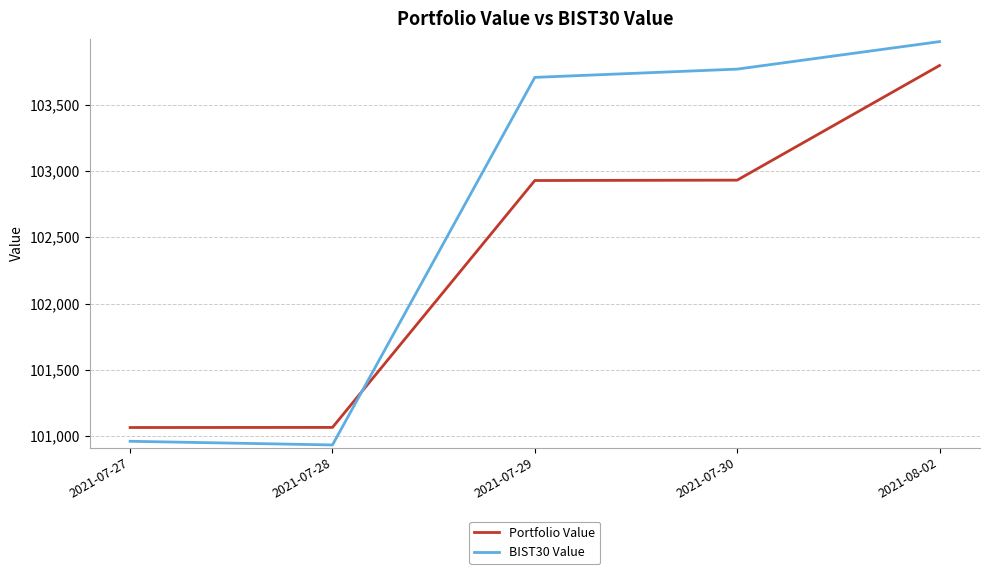

What is the sum of all BIST30 Value values?

513344.4